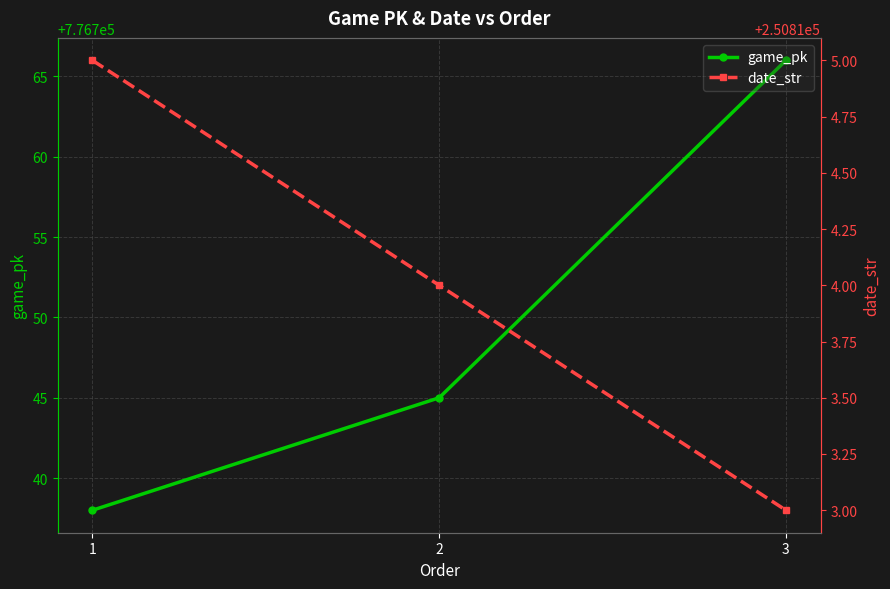

What is the difference between the game_pk values at 1 and 3?

28